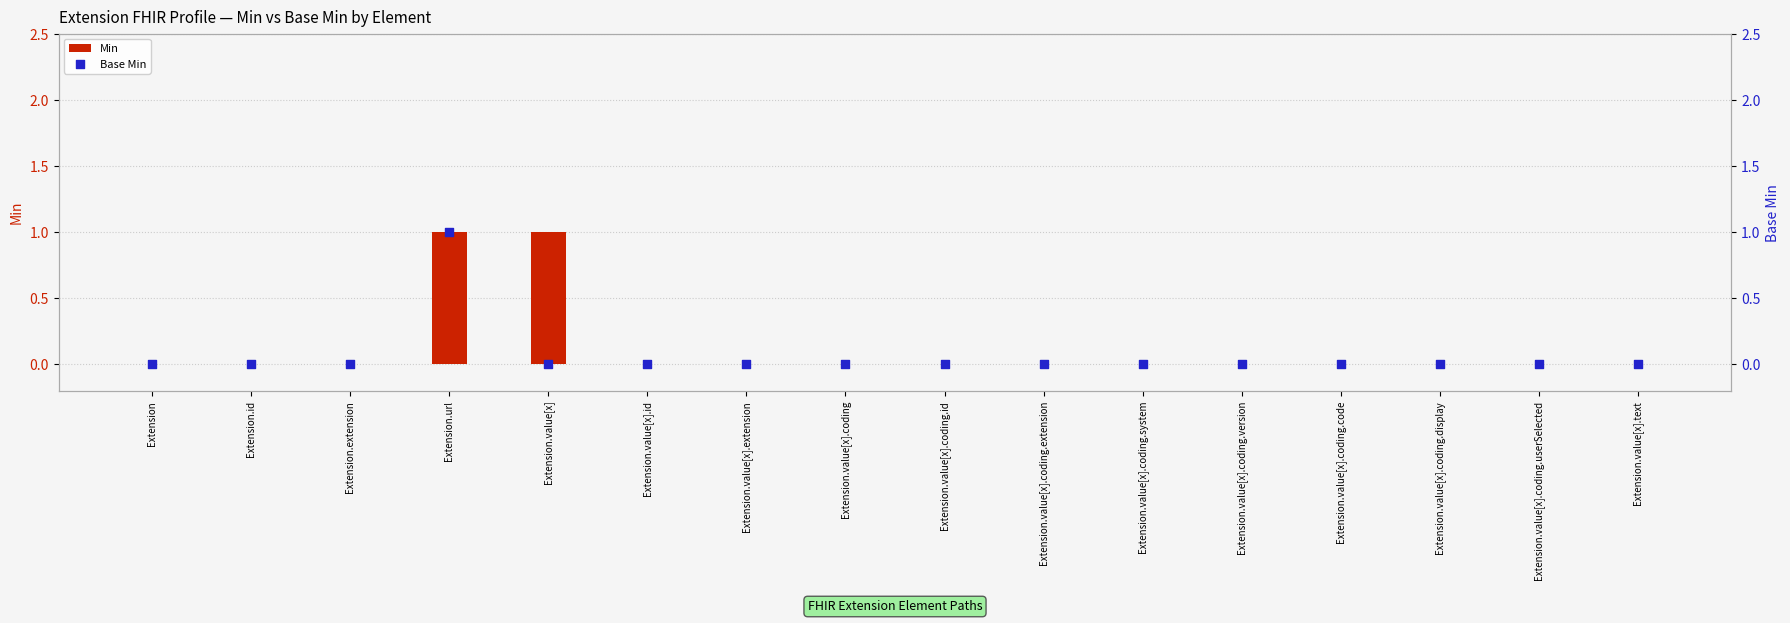

Is the value of Min at Extension.value[x].coding greater than the value of Base Min at Extension.extension?

No